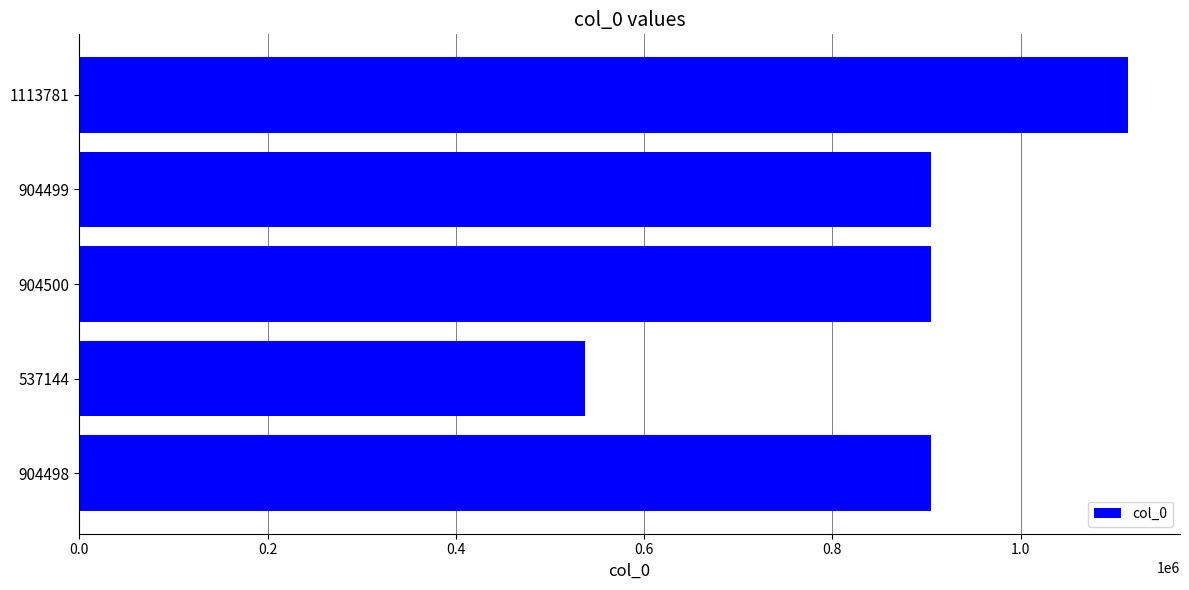

What is the ratio of the value at 1113781 to the value at 537144?

2.1